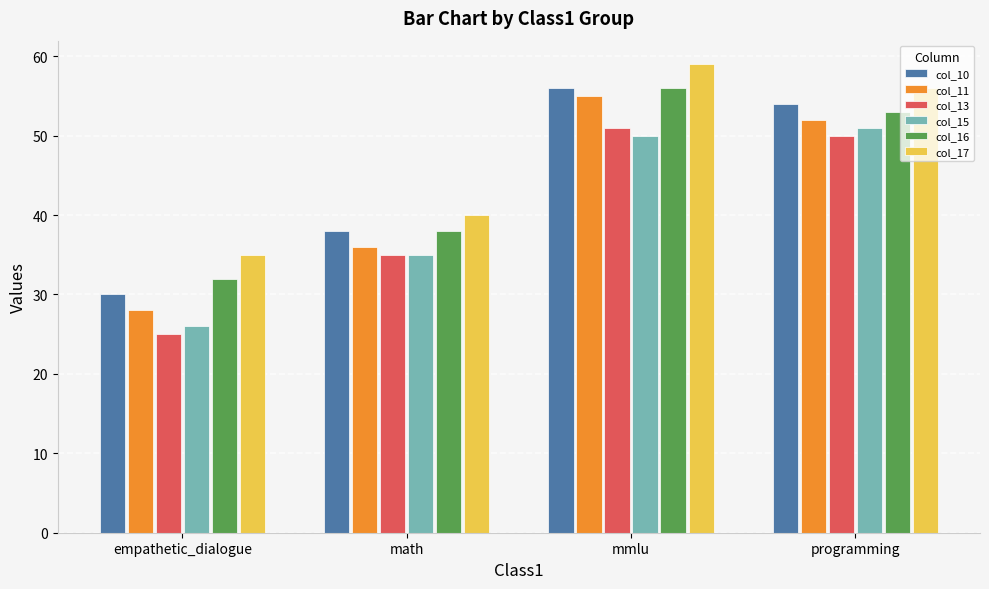

What is the average value of the col_11 series?

43